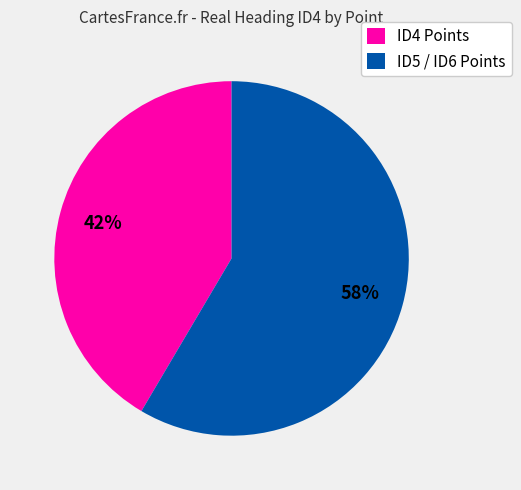

Is the sum of ID4 Points and ID5 / ID6 Points greater than half?

Yes